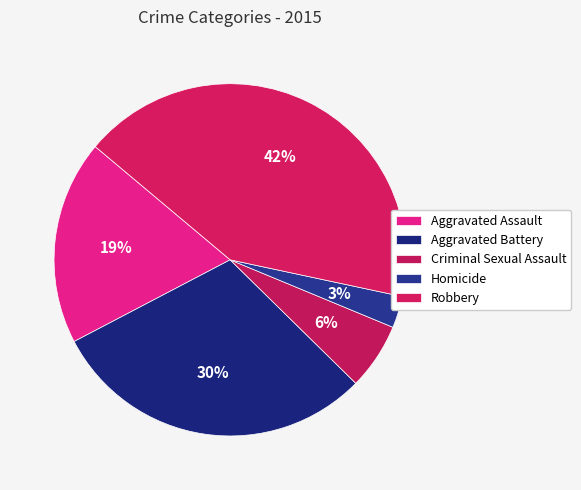

Which category has the smallest portion of the pie?

Homicide